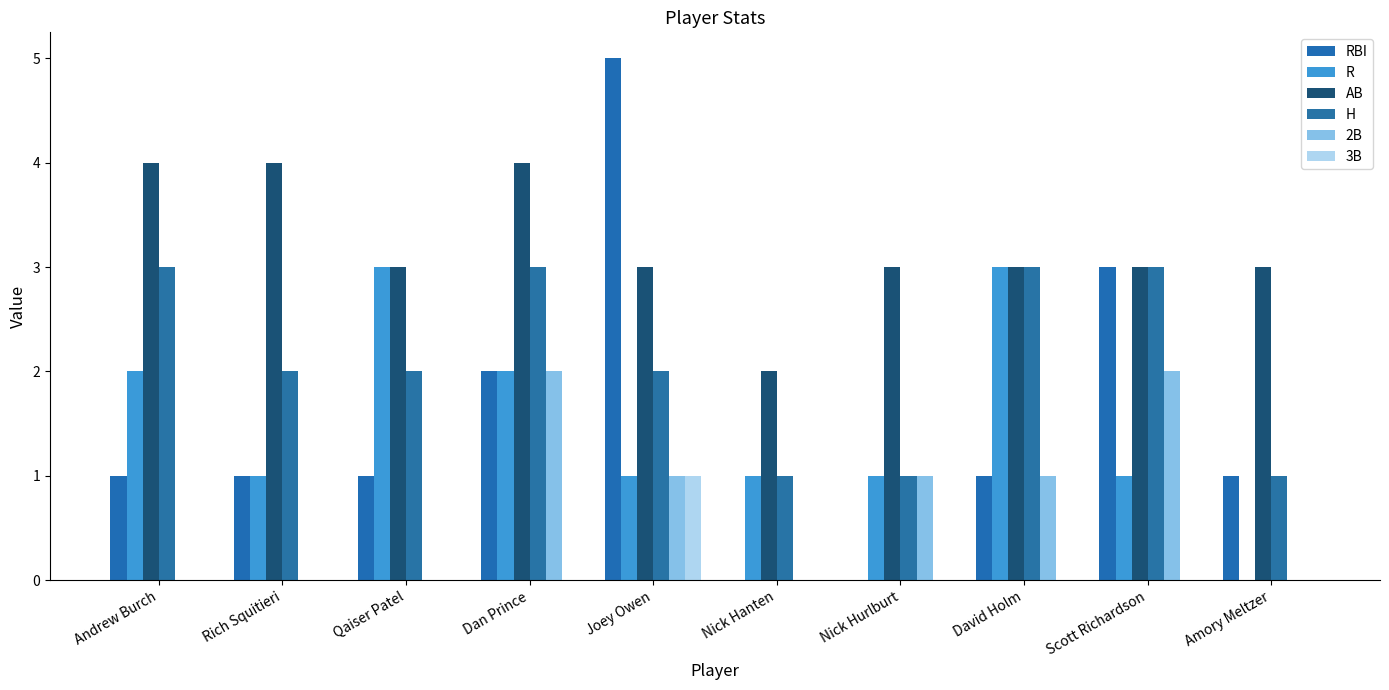

What is the label of the 1st bar from the left?

Andrew Burch